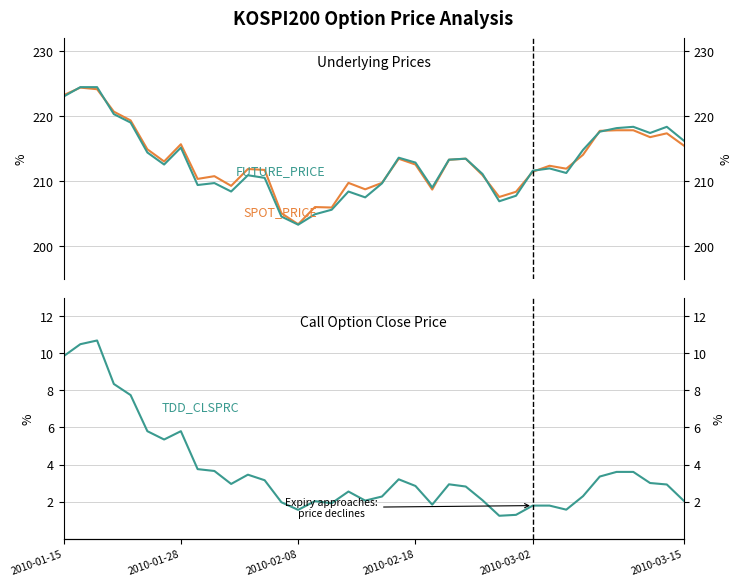

In SPOT_PRICE, how many points are lower than both neighbors (excluding endpoints)?

10